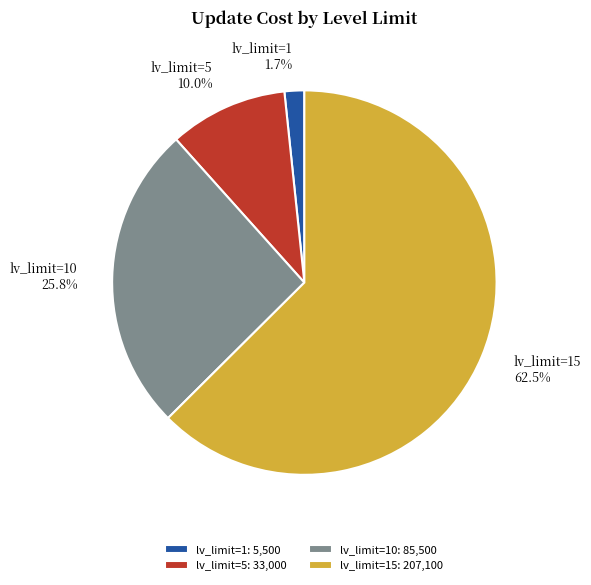

What percentage is NOT represented by lv_limit=15?

37.5%